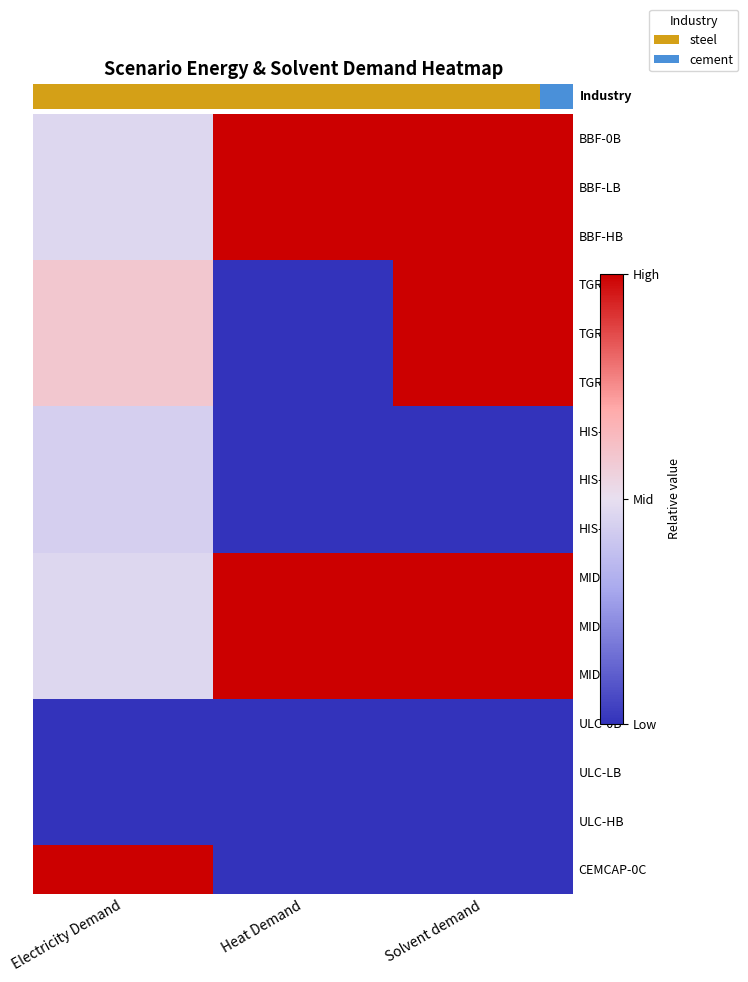

The ULC-LB series shows -1.4 at Electricity Demand. True or false?

False